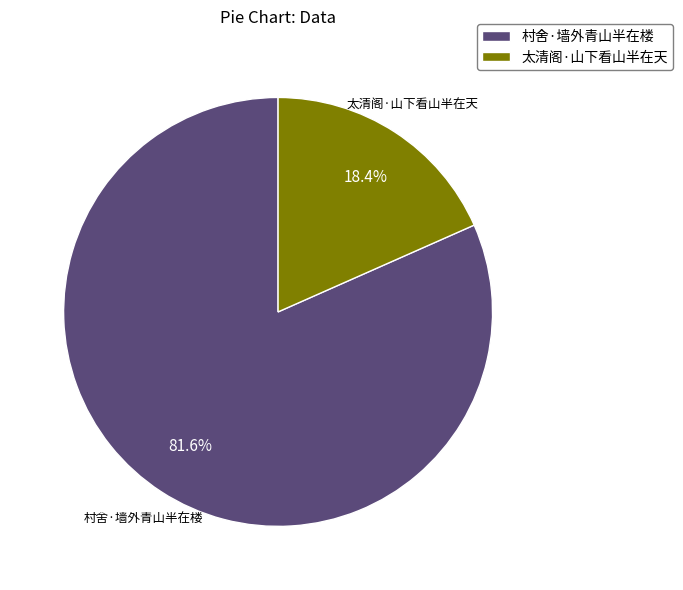

True or false: 村舍·墙外青山半在楼 accounts for 82% of the total.

True